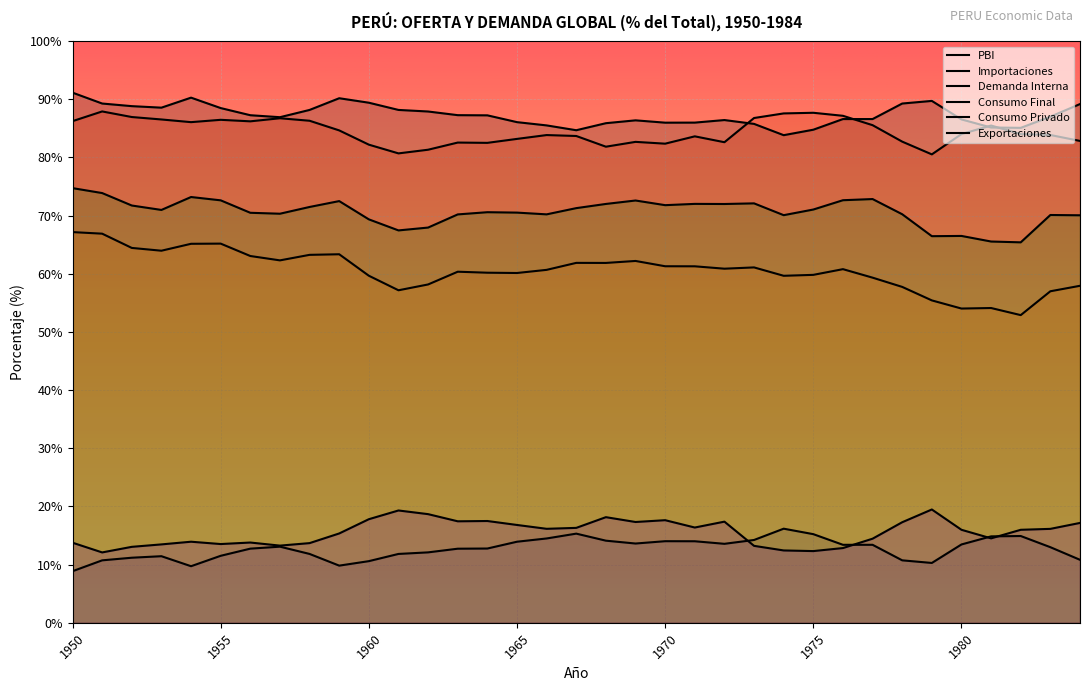

How many lines are shown in the chart?

6